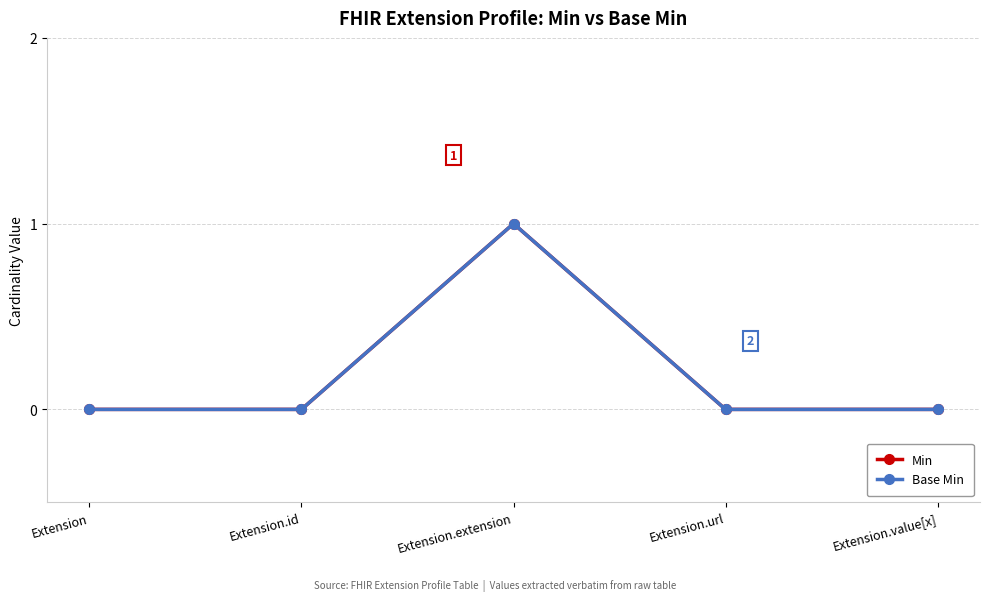

Which has a higher value, Extension.extension or Extension?

Extension.extension